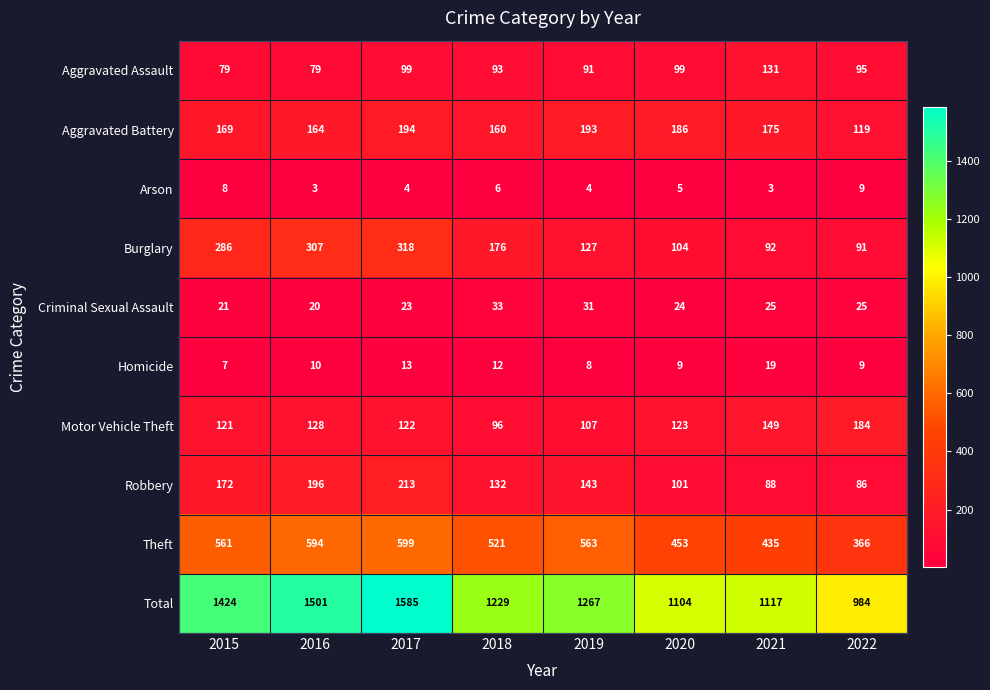

Is the value of Aggravated Battery at 2018 greater than the value of Total at 2022?

No